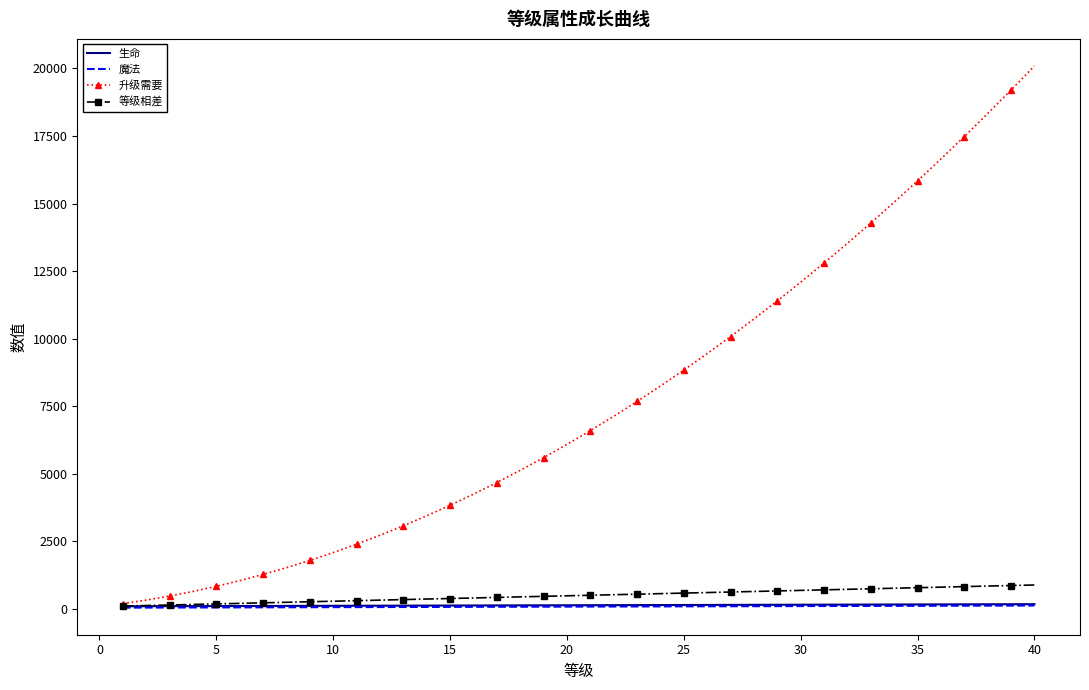

Which series has the largest total across all categories?

升级需要